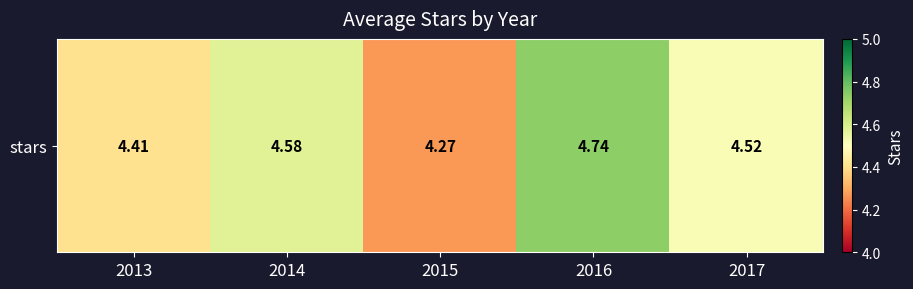

How many values are between 4 and 5?

5